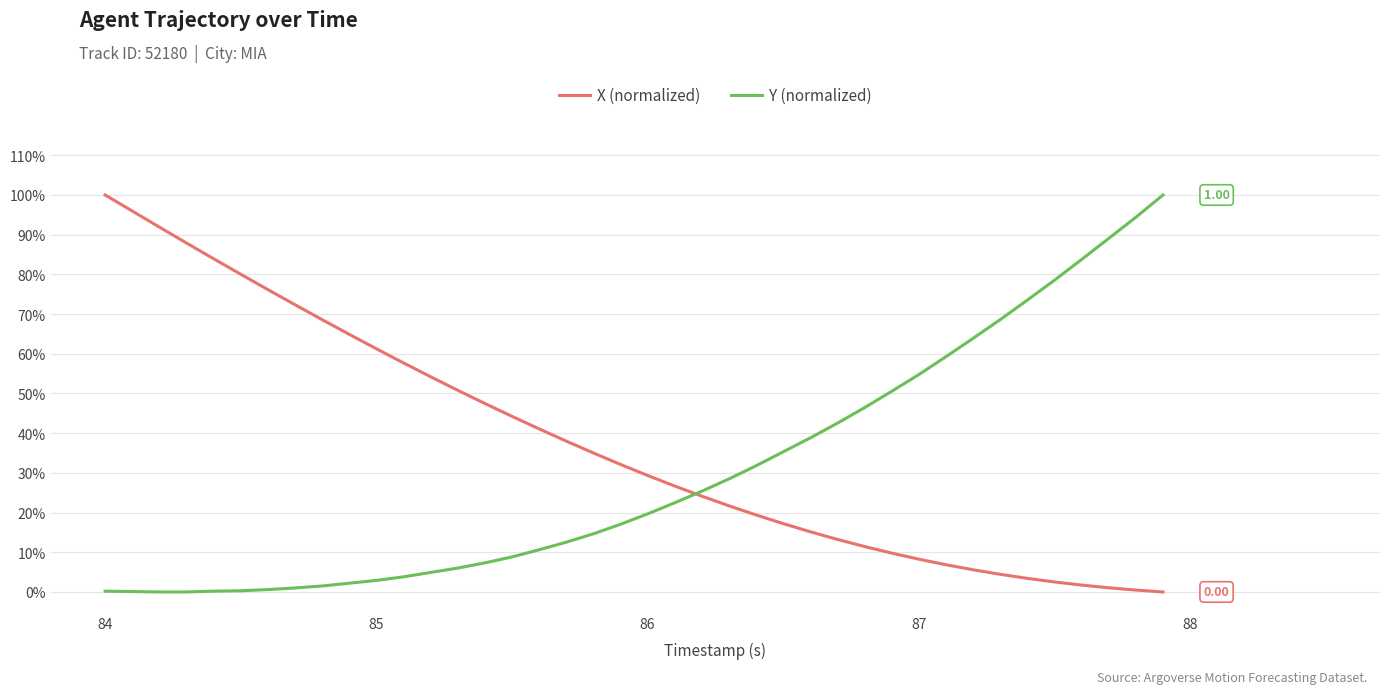

Does the chart display data point markers on the line(s)?

No